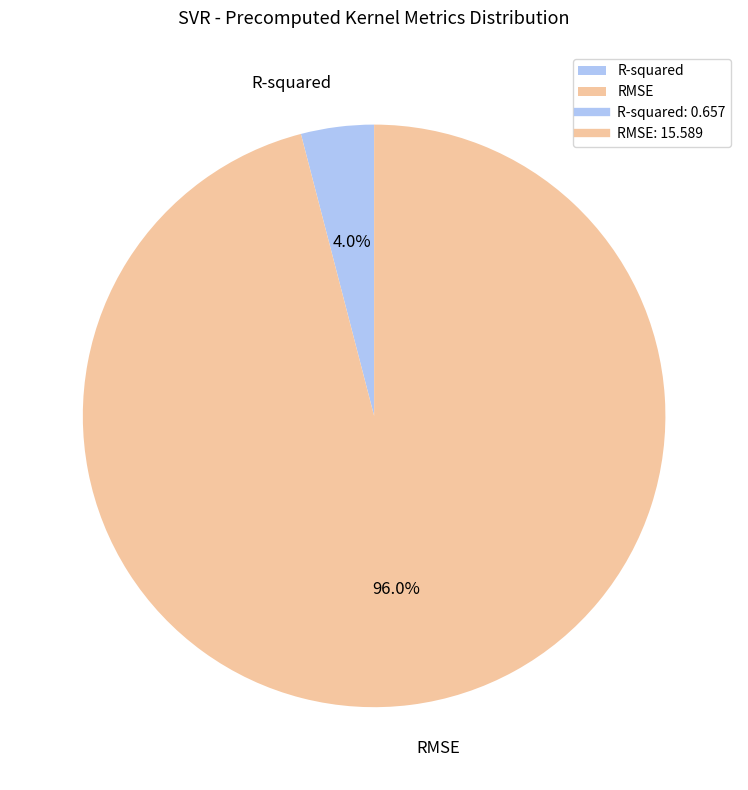

What is the largest slice in the pie chart?

RMSE